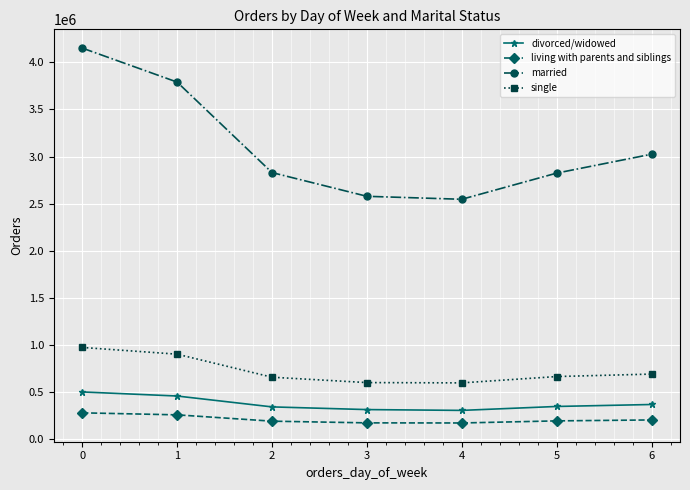

Which series has the largest total across all categories?

married